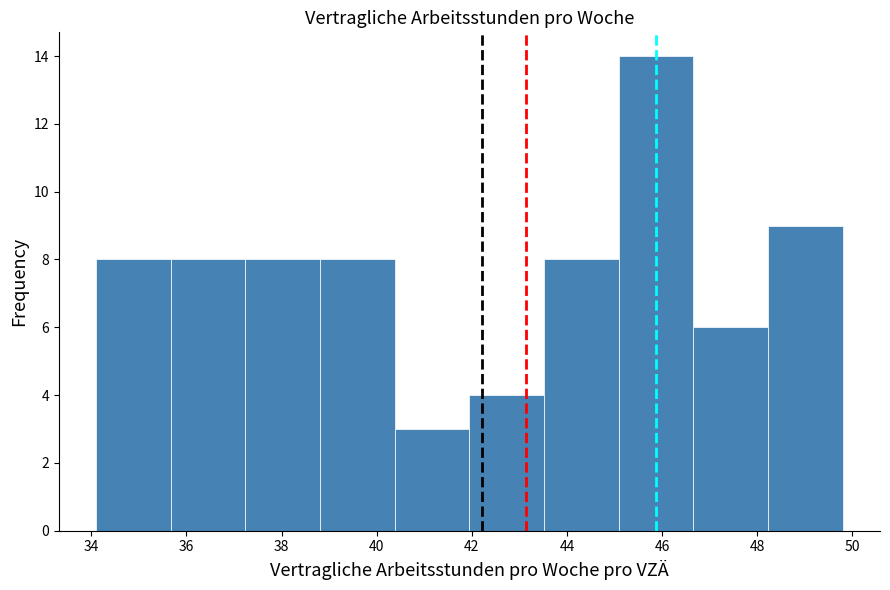

What is the height of the bar covering 38.8 to 40.4 on the x-axis? Neither the bar edges nor the heights are printed on the chart, so give them approximately, as read against the axes.

8